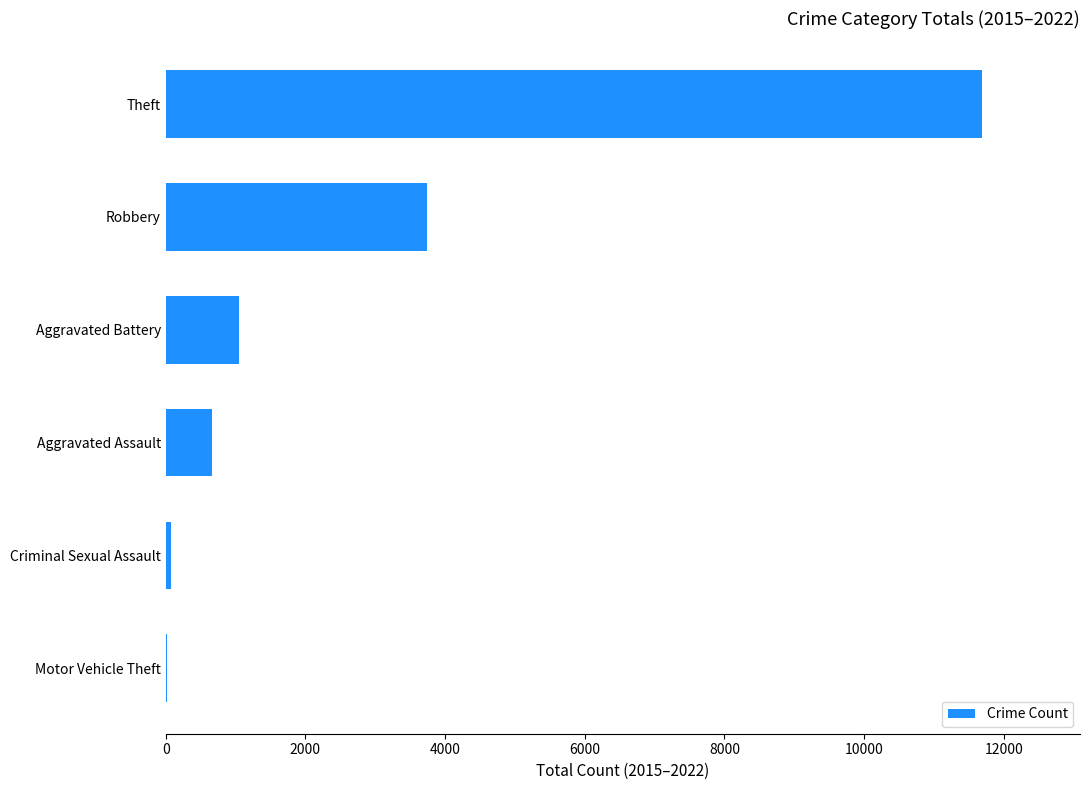

What is the change in value from Aggravated Assault to Aggravated Battery?

+379